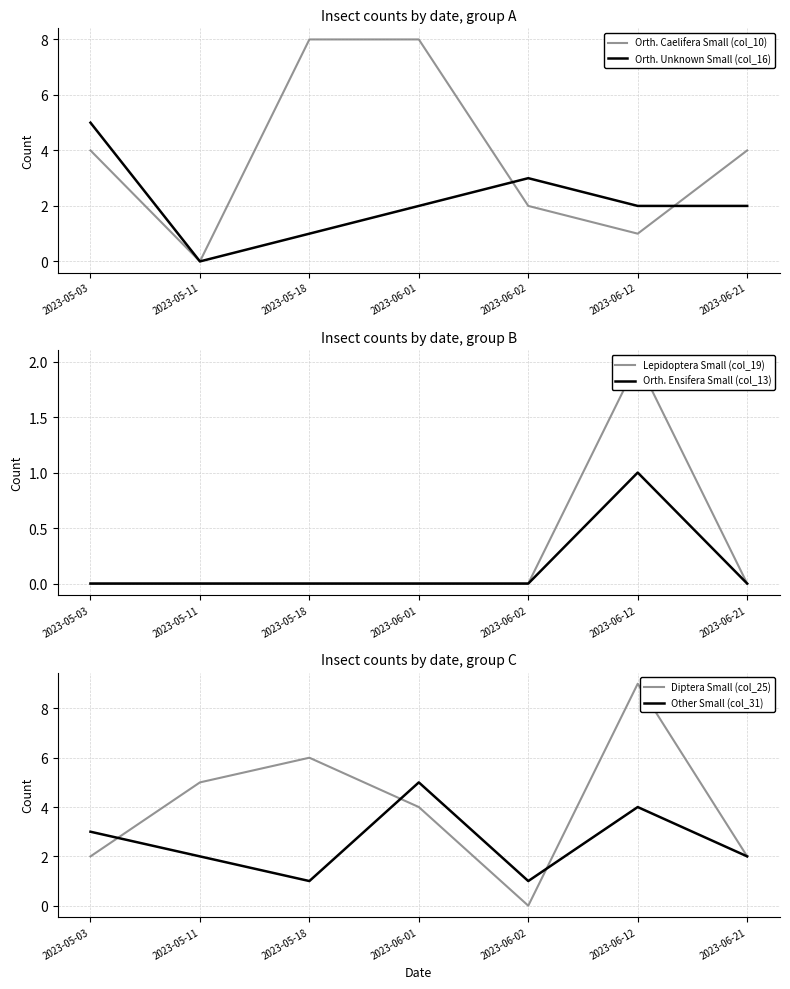

What is the highest value of the Orth. Caelifera Small (col_10) series?

8